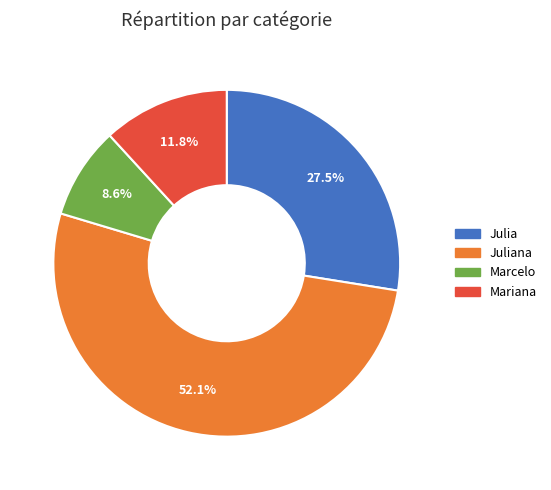

How many segments does this pie chart have?

4